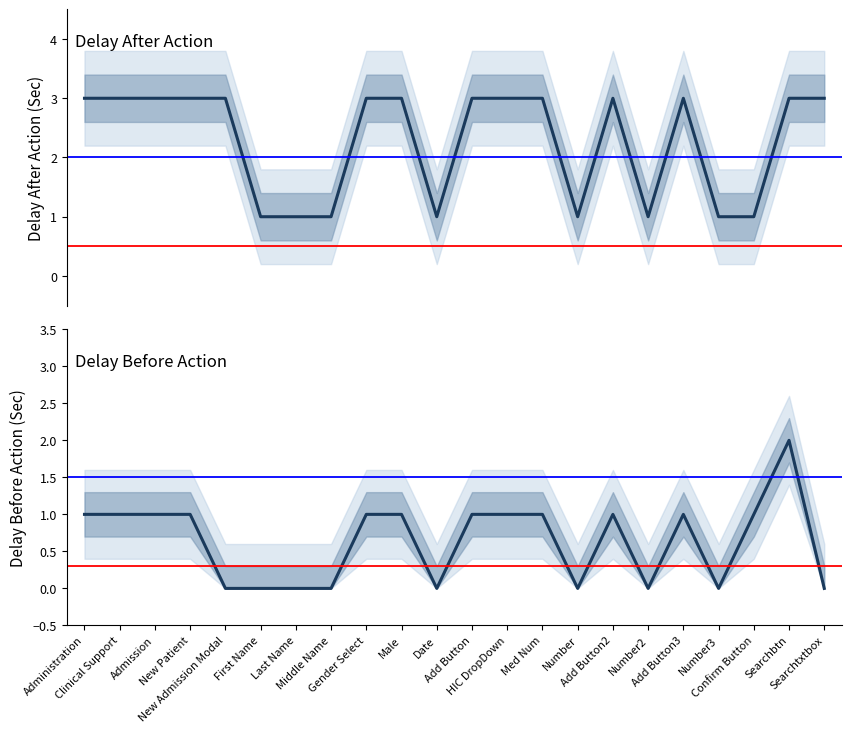

At which category is the sum across all series the highest?

Searchbtn